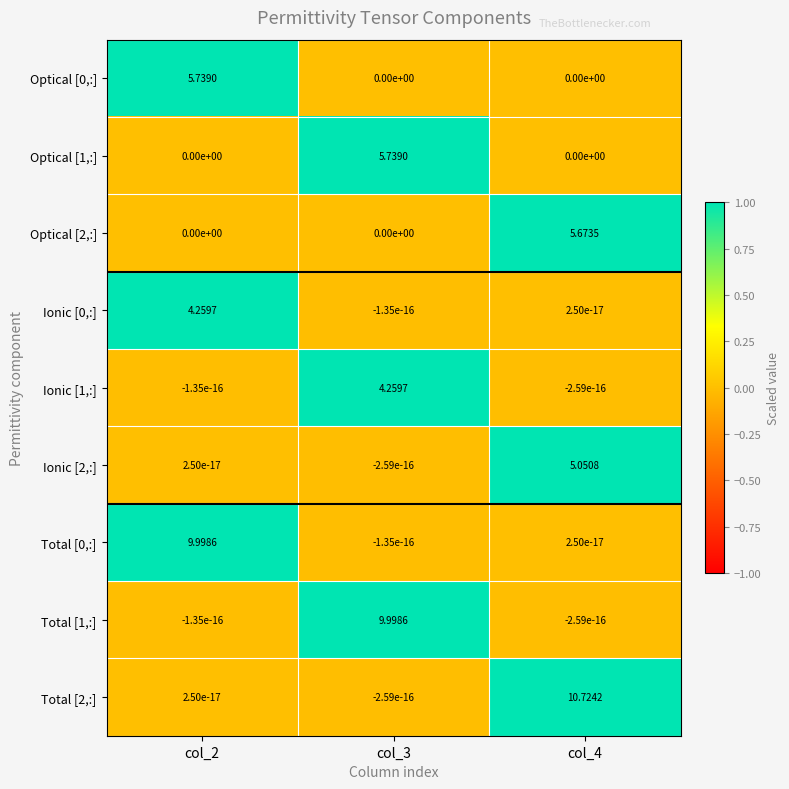

Which category has the highest value across all series?

col_4